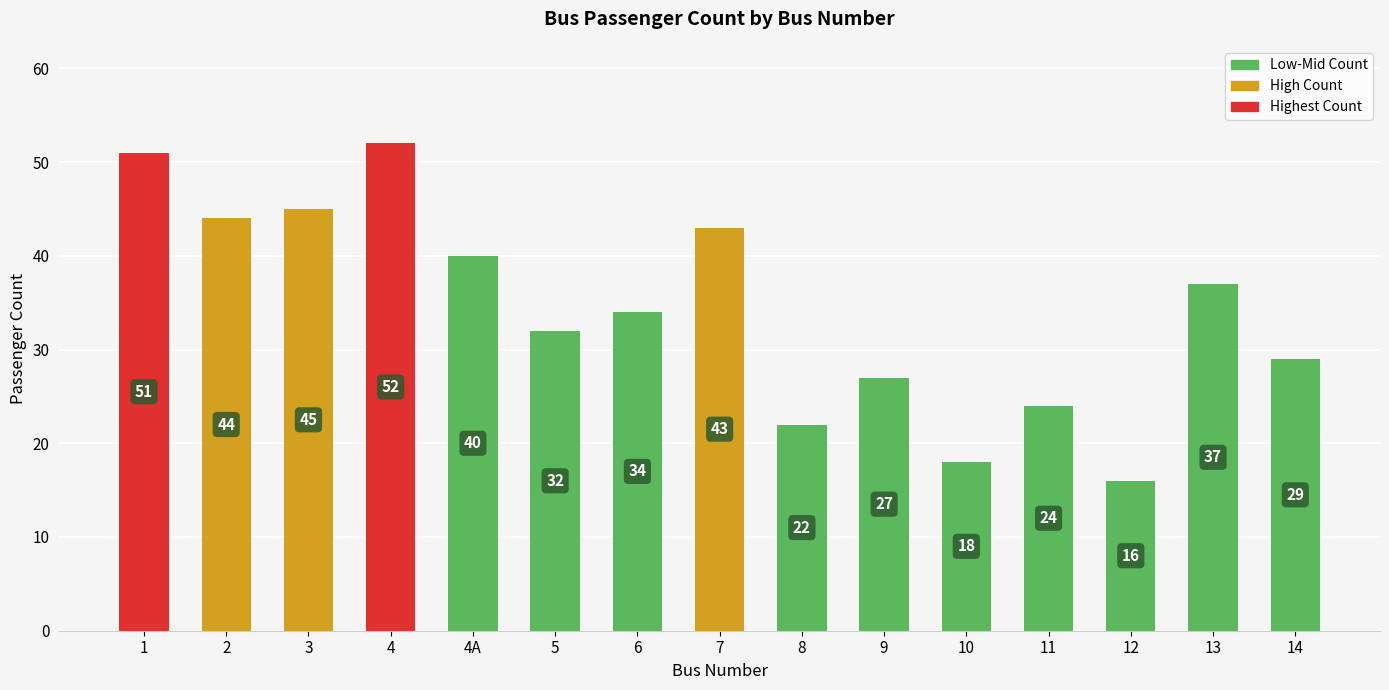

Count the number of categories in the chart.

15